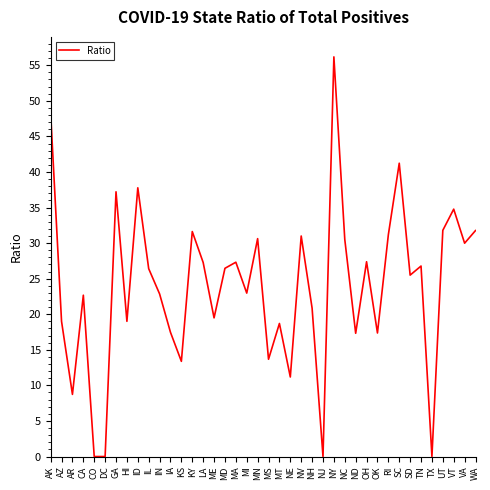

What is the ratio of the value at MT to the value at VA?

0.6